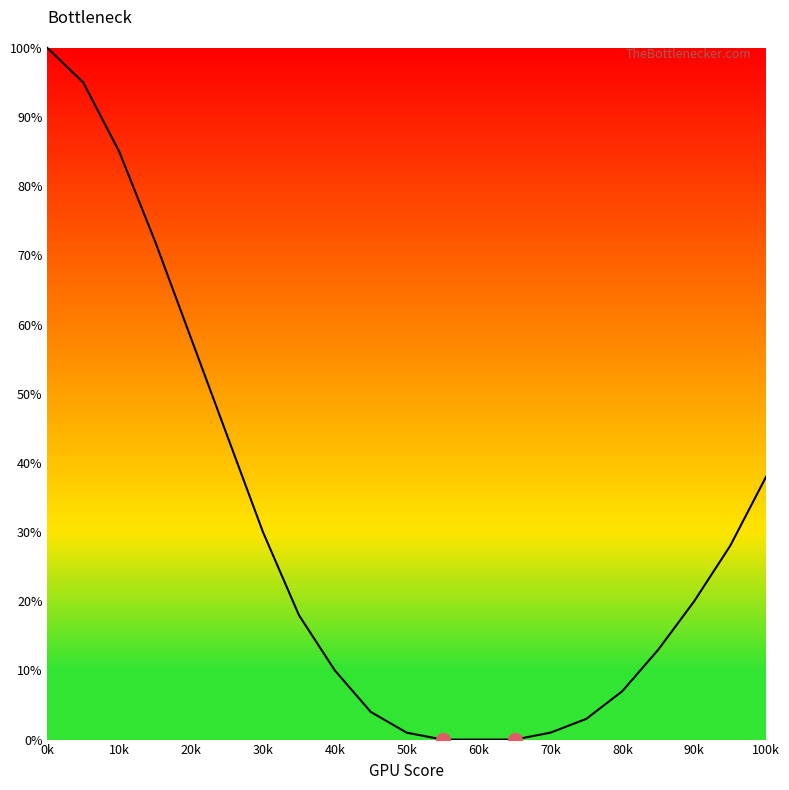

Does the chart display data point markers on the line(s)?

No